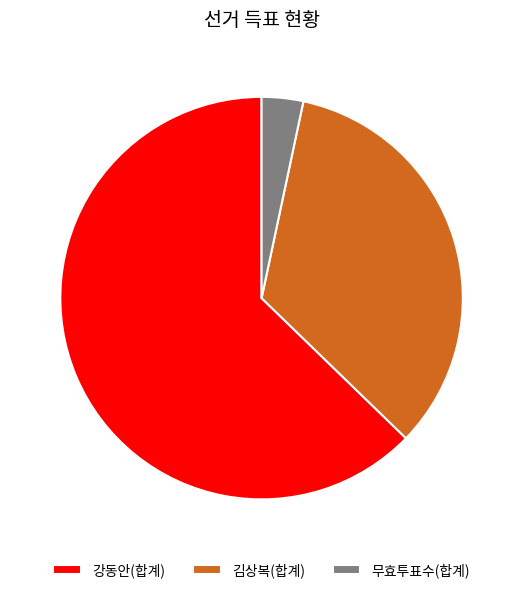

Approximately how many times larger is the value at 김상복(합계) compared to 무효투표수(합계)?

10.2